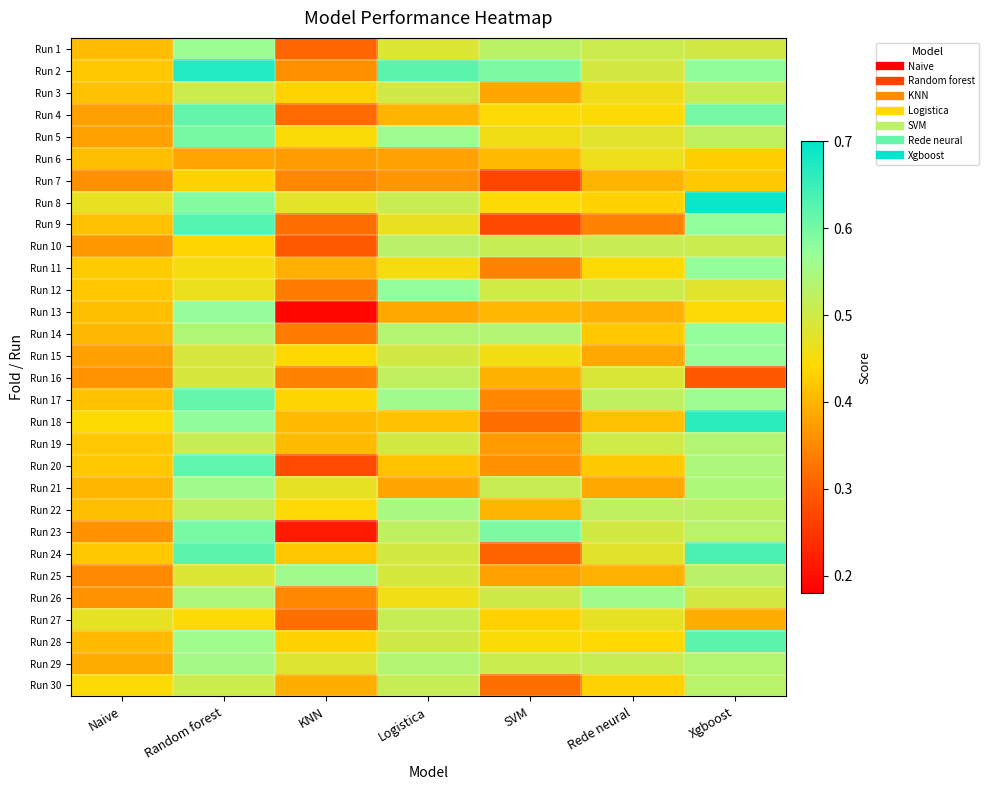

Reading right to left, transcribe all the data shown in this chart.

Run 1: Xgboost=0.5	Rede neural=0.5	SVM=0.5	Logistica=0.5	KNN=0.3	Random forest=0.6	Naive=0.4
Run 2: Xgboost=0.6	Rede neural=0.5	SVM=0.6	Logistica=0.6	KNN=0.4	Random forest=0.7	Naive=0.4
Run 3: Xgboost=0.5	Rede neural=0.5	SVM=0.4	Logistica=0.5	KNN=0.4	Random forest=0.5	Naive=0.4
Run 4: Xgboost=0.6	Rede neural=0.4	SVM=0.4	Logistica=0.4	KNN=0.3	Random forest=0.6	Naive=0.4
Run 5: Xgboost=0.5	Rede neural=0.5	SVM=0.5	Logistica=0.6	KNN=0.4	Random forest=0.6	Naive=0.4
Run 6: Xgboost=0.4	Rede neural=0.5	SVM=0.4	Logistica=0.4	KNN=0.4	Random forest=0.4	Naive=0.4
Run 7: Xgboost=0.4	Rede neural=0.4	SVM=0.3	Logistica=0.4	KNN=0.3	Random forest=0.4	Naive=0.4
Run 8: Xgboost=0.7	Rede neural=0.4	SVM=0.4	Logistica=0.5	KNN=0.5	Random forest=0.6	Naive=0.5
Run 9: Xgboost=0.6	Rede neural=0.3	SVM=0.3	Logistica=0.5	KNN=0.3	Random forest=0.6	Naive=0.4
Run 10: Xgboost=0.5	Rede neural=0.5	SVM=0.5	Logistica=0.5	KNN=0.3	Random forest=0.4	Naive=0.4
Run 11: Xgboost=0.6	Rede neural=0.4	SVM=0.3	Logistica=0.5	KNN=0.4	Random forest=0.5	Naive=0.4
Run 12: Xgboost=0.5	Rede neural=0.5	SVM=0.5	Logistica=0.6	KNN=0.3	Random forest=0.5	Naive=0.4
Run 13: Xgboost=0.4	Rede neural=0.4	SVM=0.4	Logistica=0.4	KNN=0.2	Random forest=0.6	Naive=0.4
Run 14: Xgboost=0.6	Rede neural=0.4	SVM=0.5	Logistica=0.5	KNN=0.3	Random forest=0.5	Naive=0.4
Run 15: Xgboost=0.6	Rede neural=0.4	SVM=0.5	Logistica=0.5	KNN=0.4	Random forest=0.5	Naive=0.4
Run 16: Xgboost=0.3	Rede neural=0.5	SVM=0.4	Logistica=0.5	KNN=0.3	Random forest=0.5	Naive=0.4
Run 17: Xgboost=0.6	Rede neural=0.5	SVM=0.3	Logistica=0.6	KNN=0.4	Random forest=0.6	Naive=0.4
Run 18: Xgboost=0.7	Rede neural=0.4	SVM=0.3	Logistica=0.4	KNN=0.4	Random forest=0.6	Naive=0.4
Run 19: Xgboost=0.5	Rede neural=0.5	SVM=0.4	Logistica=0.5	KNN=0.4	Random forest=0.5	Naive=0.4
Run 20: Xgboost=0.5	Rede neural=0.4	SVM=0.4	Logistica=0.4	KNN=0.3	Random forest=0.6	Naive=0.4
Run 21: Xgboost=0.5	Rede neural=0.4	SVM=0.5	Logistica=0.4	KNN=0.5	Random forest=0.6	Naive=0.4
Run 22: Xgboost=0.5	Rede neural=0.5	SVM=0.4	Logistica=0.5	KNN=0.4	Random forest=0.5	Naive=0.4
Run 23: Xgboost=0.5	Rede neural=0.5	SVM=0.6	Logistica=0.5	KNN=0.2	Random forest=0.6	Naive=0.4
Run 24: Xgboost=0.6	Rede neural=0.5	SVM=0.3	Logistica=0.5	KNN=0.4	Random forest=0.6	Naive=0.4
Run 25: Xgboost=0.5	Rede neural=0.4	SVM=0.4	Logistica=0.5	KNN=0.6	Random forest=0.5	Naive=0.4
Run 26: Xgboost=0.5	Rede neural=0.6	SVM=0.5	Logistica=0.5	KNN=0.3	Random forest=0.5	Naive=0.4
Run 27: Xgboost=0.4	Rede neural=0.5	SVM=0.4	Logistica=0.5	KNN=0.3	Random forest=0.4	Naive=0.5
Run 28: Xgboost=0.6	Rede neural=0.4	SVM=0.4	Logistica=0.5	KNN=0.4	Random forest=0.6	Naive=0.4
Run 29: Xgboost=0.5	Rede neural=0.5	SVM=0.5	Logistica=0.5	KNN=0.5	Random forest=0.6	Naive=0.4
Run 30: Xgboost=0.5	Rede neural=0.4	SVM=0.3	Logistica=0.5	KNN=0.4	Random forest=0.5	Naive=0.4